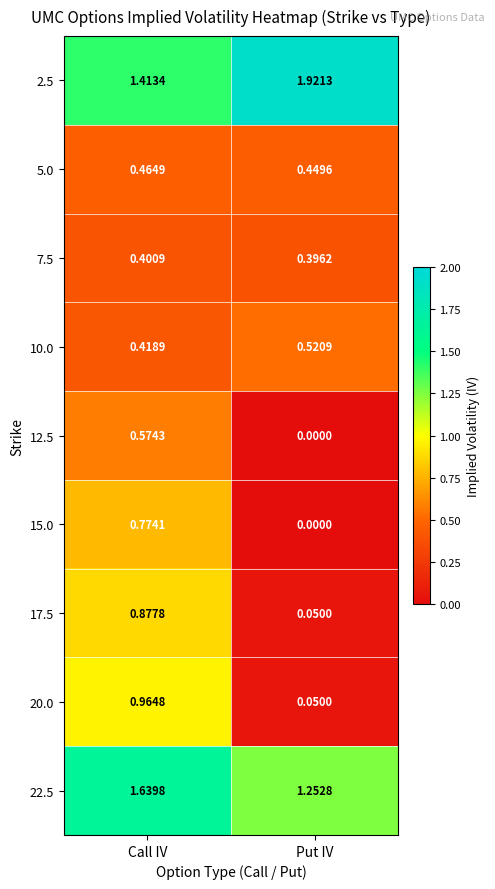

List the labels in order of 22.5 value, largest first.

Call IV, Put IV